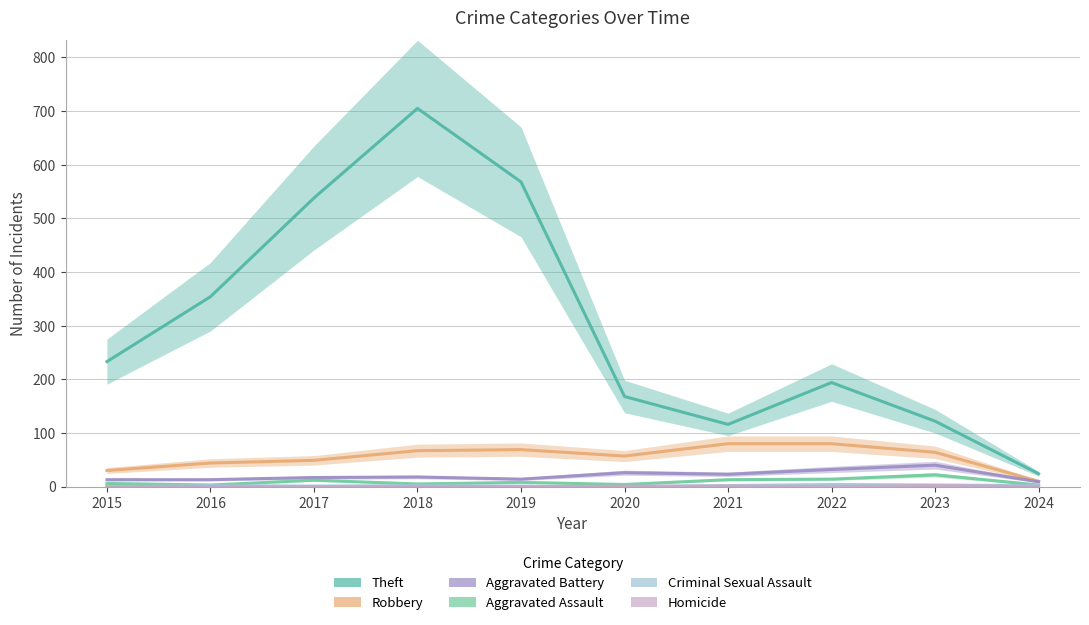

Is the value of Aggravated Assault at 2021 greater than the value of Aggravated Battery at 2018?

No